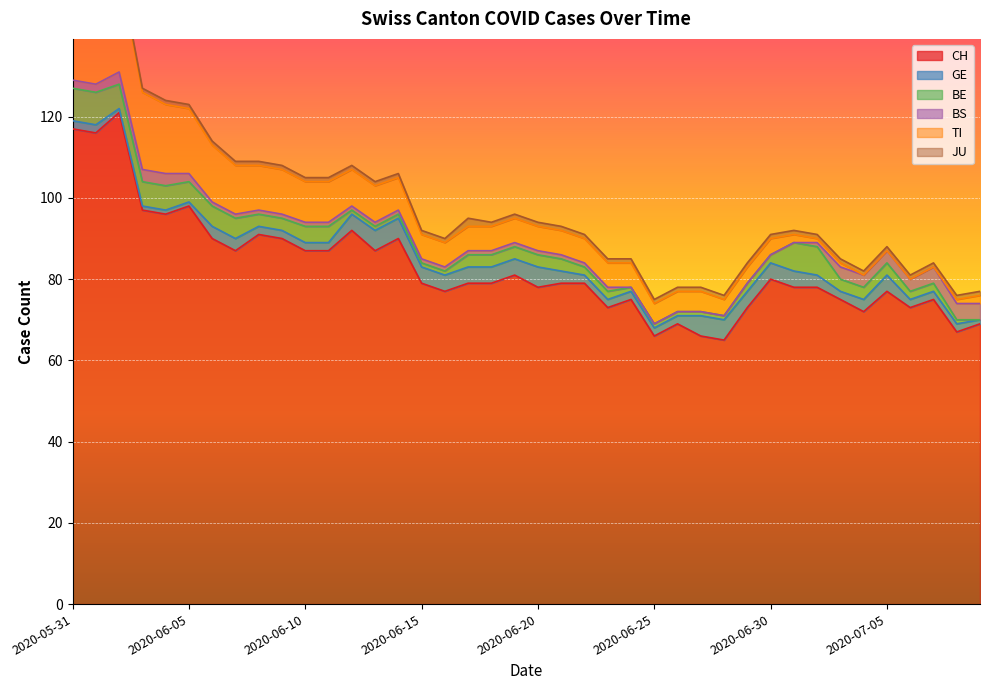

What are all the series names shown in the legend?

CH, GE, BE, BS, TI, JU